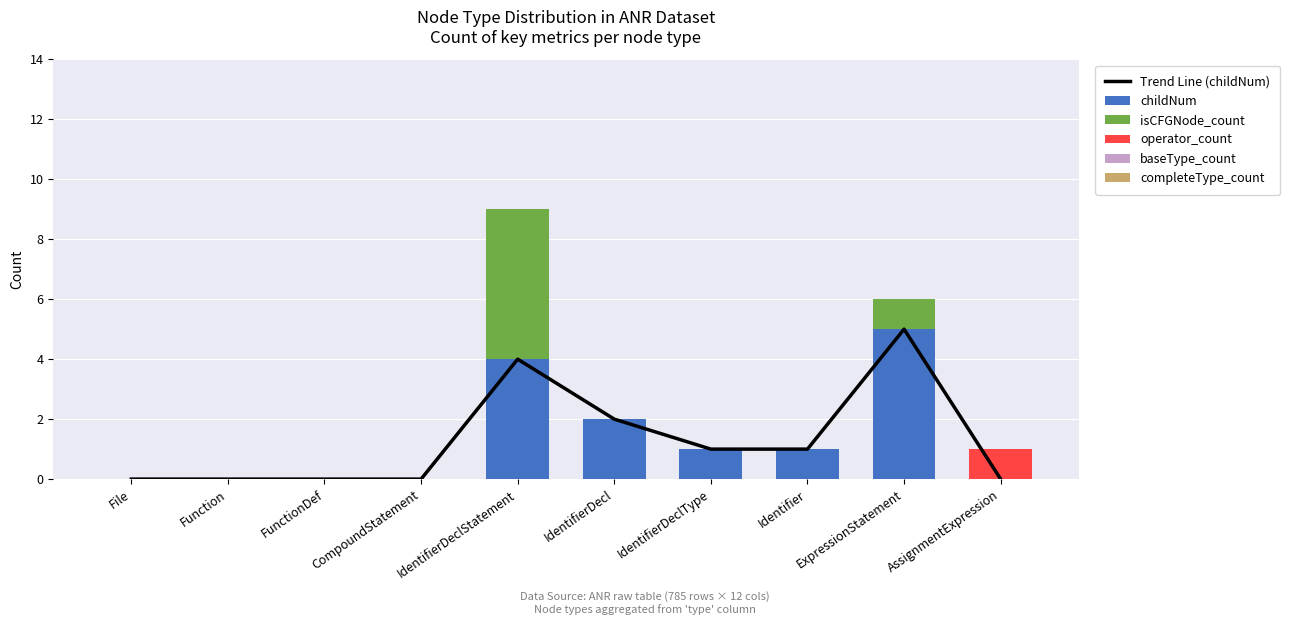

What is the average value of the childNum series?

1